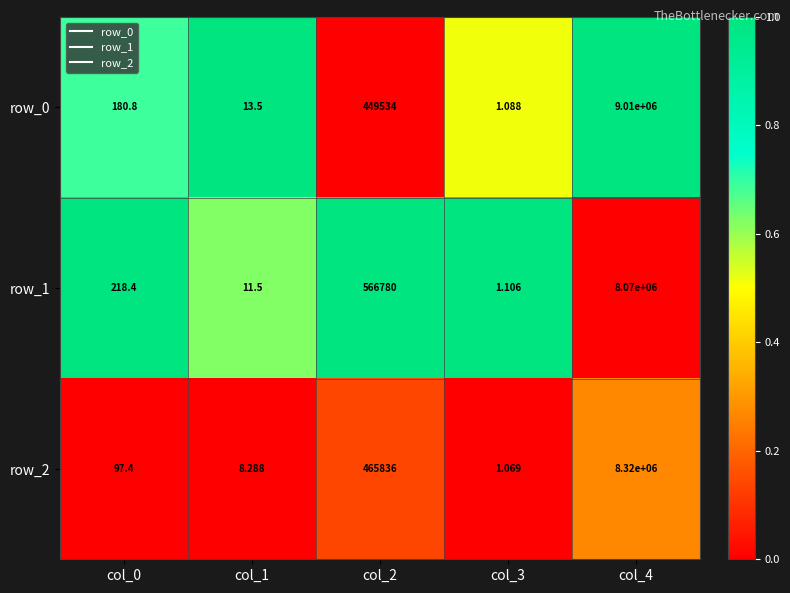

List the labels in order of row_0 value, smallest first.

col_3, col_1, col_0, col_2, col_4